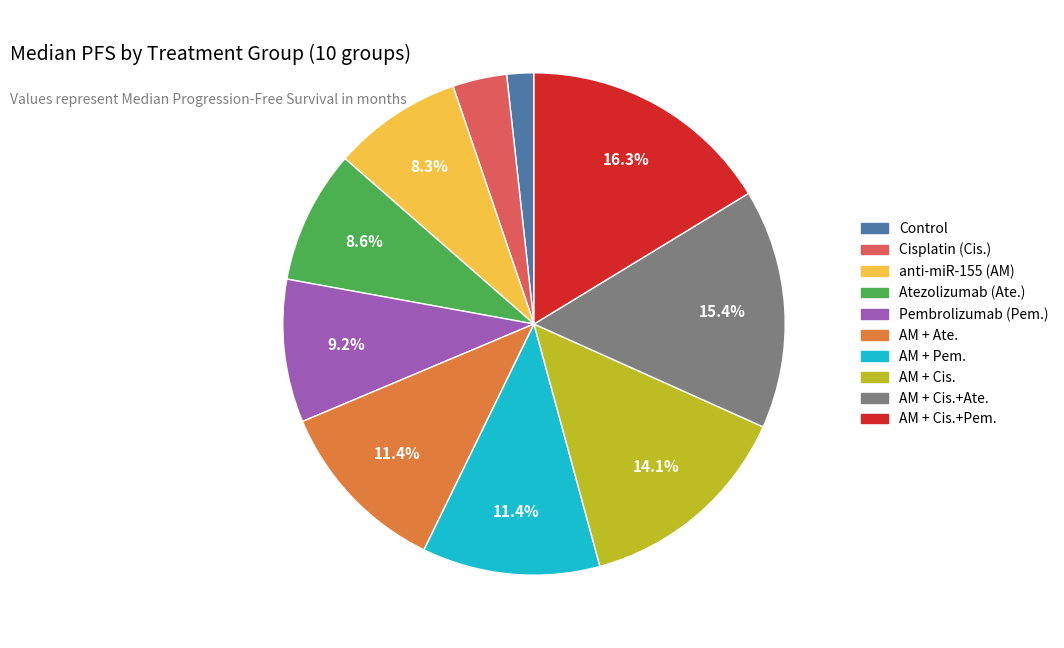

Is there a majority slice in this chart?

No